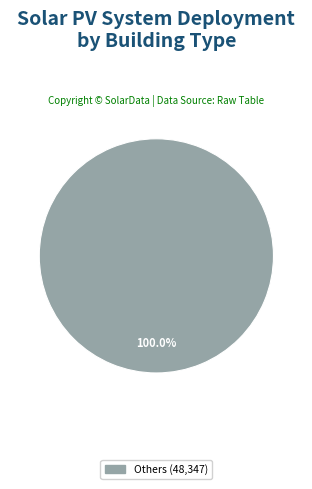

How many segments does this pie chart have?

1